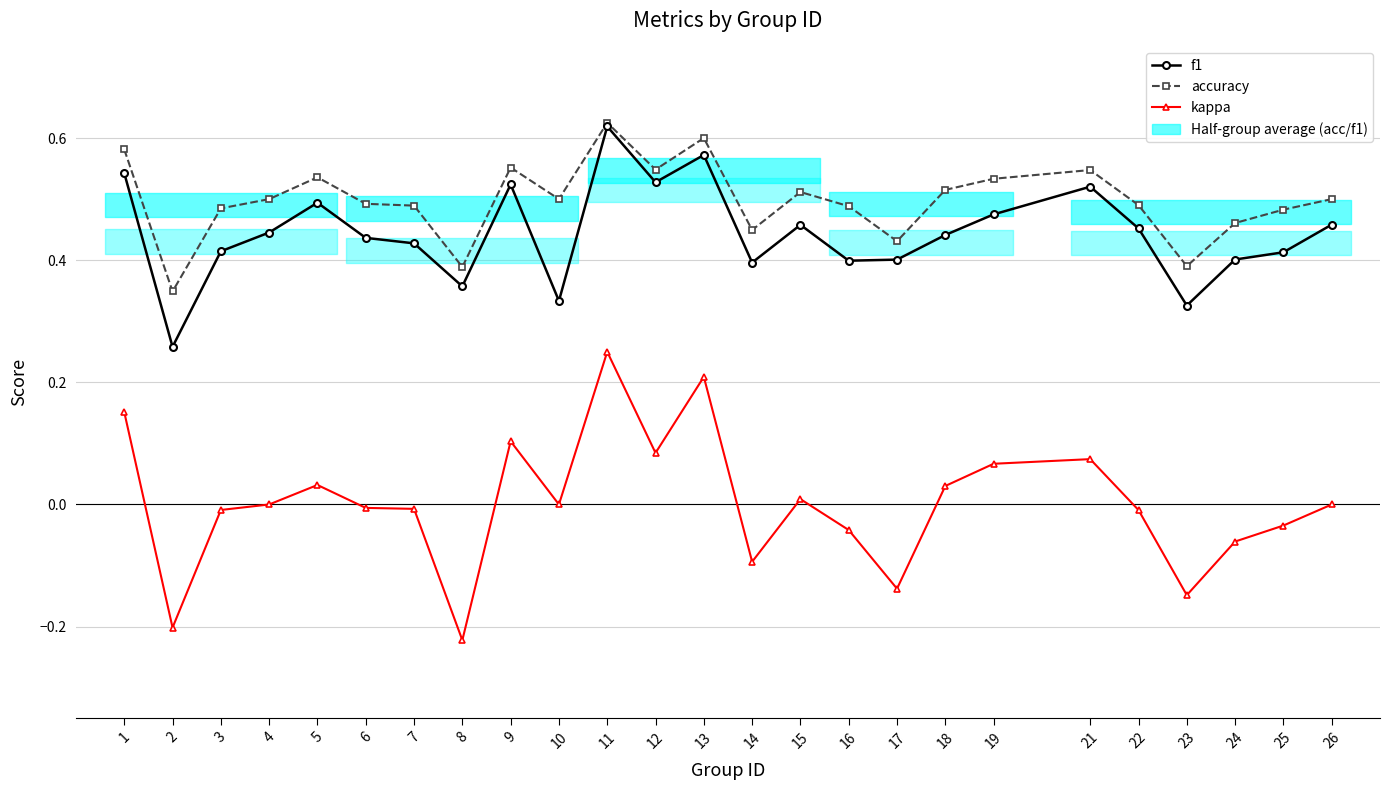

Which series has the largest total across all categories?

accuracy